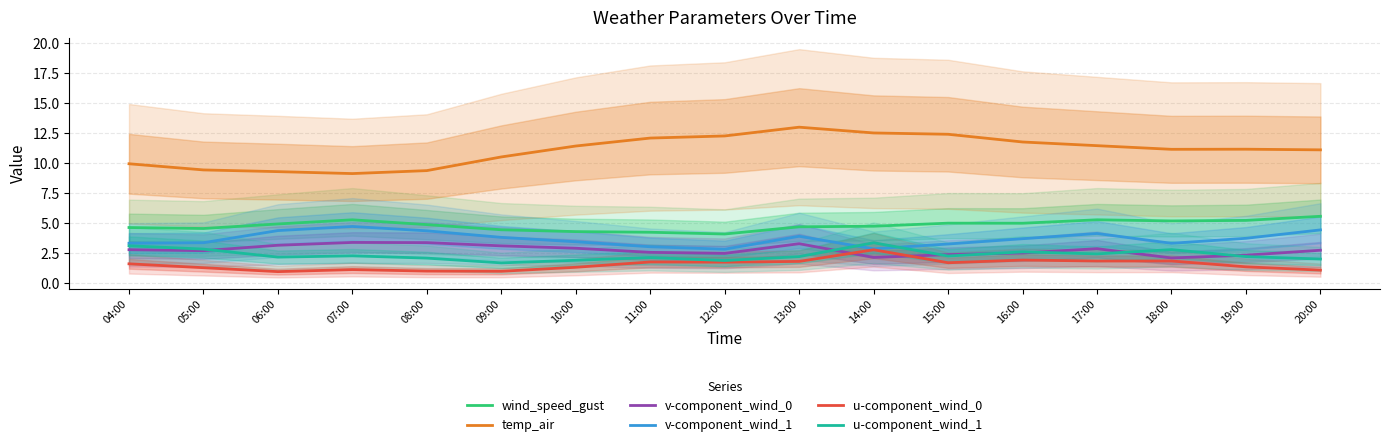

Reading right to left, what are all the values shown in this chart?

wind_speed_gust: 20:00=5.6	19:00=5.2	18:00=5.2	17:00=5.3	16:00=5.0	15:00=5.0	14:00=4.8	13:00=4.7	12:00=4.1	11:00=4.3	10:00=4.3	09:00=4.5	08:00=4.9	07:00=5.3	06:00=4.9	05:00=4.6	04:00=4.6
temp_air: 20:00=11.1	19:00=11.2	18:00=11.2	17:00=11.5	16:00=11.8	15:00=12.4	14:00=12.5	13:00=13.0	12:00=12.3	11:00=12.1	10:00=11.4	09:00=10.5	08:00=9.4	07:00=9.1	06:00=9.3	05:00=9.4	04:00=10.0
v-component_wind_0: 20:00=2.8	19:00=2.3	18:00=2.1	17:00=2.9	16:00=2.5	15:00=2.4	14:00=2.2	13:00=3.3	12:00=2.5	11:00=2.6	10:00=2.9	09:00=3.1	08:00=3.4	07:00=3.4	06:00=3.2	05:00=2.7	04:00=2.8
v-component_wind_1: 20:00=4.4	19:00=3.7	18:00=3.3	17:00=4.1	16:00=3.7	15:00=3.3	14:00=2.9	13:00=3.9	12:00=2.8	11:00=3.0	10:00=3.5	09:00=3.8	08:00=4.4	07:00=4.7	06:00=4.4	05:00=3.4	04:00=3.3
u-component_wind_0: 20:00=1.1	19:00=1.4	18:00=1.9	17:00=1.9	16:00=1.9	15:00=1.7	14:00=2.8	13:00=1.8	12:00=1.8	11:00=1.8	10:00=1.3	09:00=1.0	08:00=1.0	07:00=1.1	06:00=1.0	05:00=1.3	04:00=1.6
u-component_wind_1: 20:00=2.0	19:00=2.2	18:00=2.8	17:00=2.4	16:00=2.6	15:00=2.3	14:00=3.4	13:00=2.2	12:00=1.9	11:00=2.1	10:00=1.9	09:00=1.7	08:00=2.1	07:00=2.3	06:00=2.2	05:00=2.8	04:00=3.1